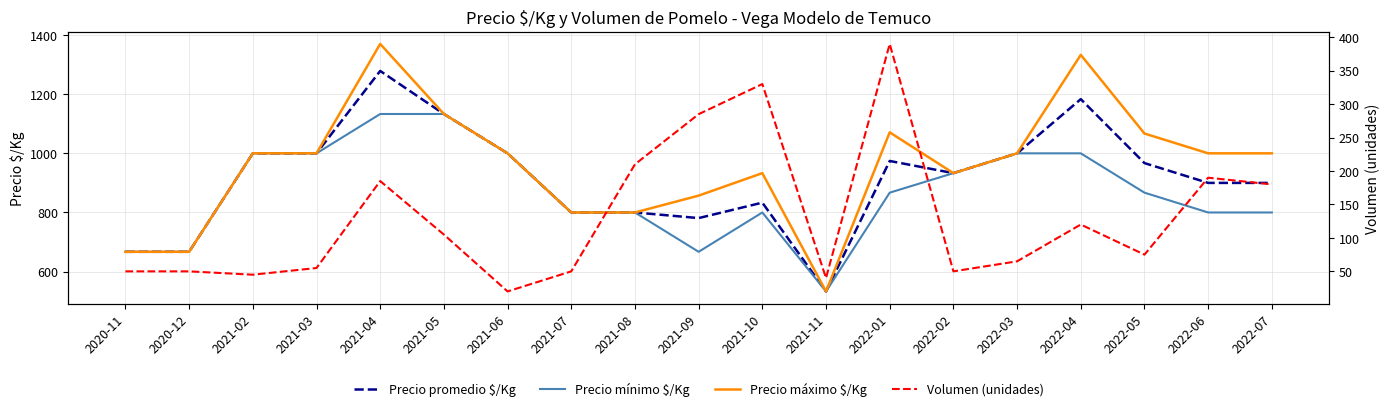

Rank the series by their maximum value, from highest to lowest.

Precio máximo $/Kg, Precio promedio $/Kg, Precio mínimo $/Kg, Volumen (unidades)